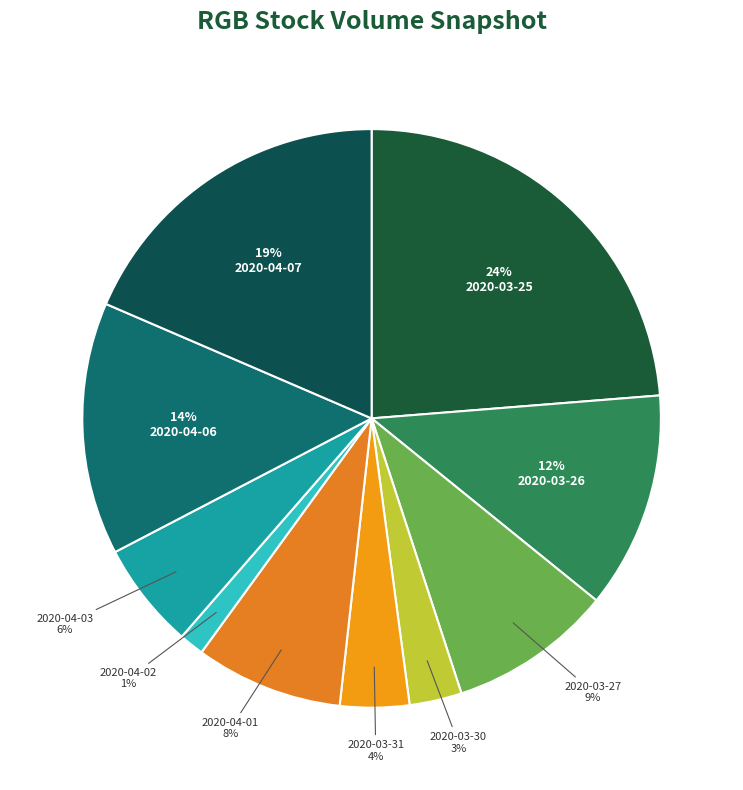

Does any single category account for the majority?

No